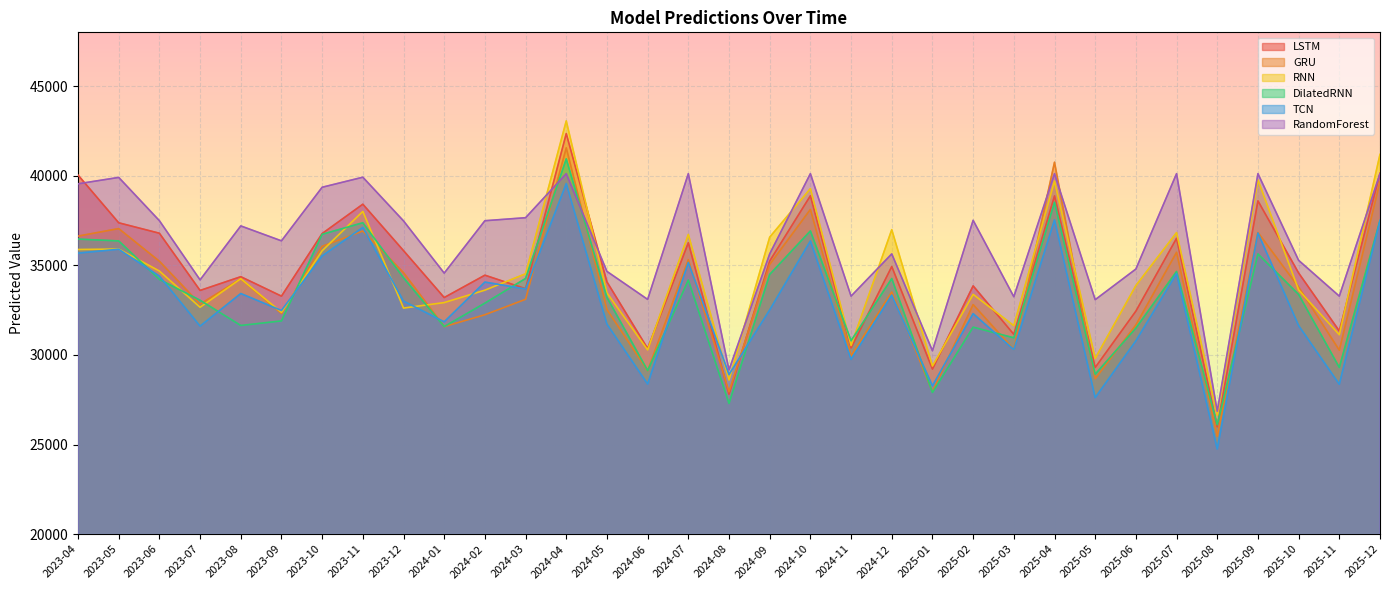

What is the lowest value of the RNN series?

26632.4